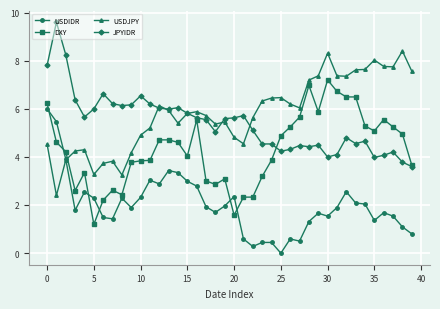

List the series in order of their peak value, highest first.

JPYIDR, USDJPY, DXY, USDIDR